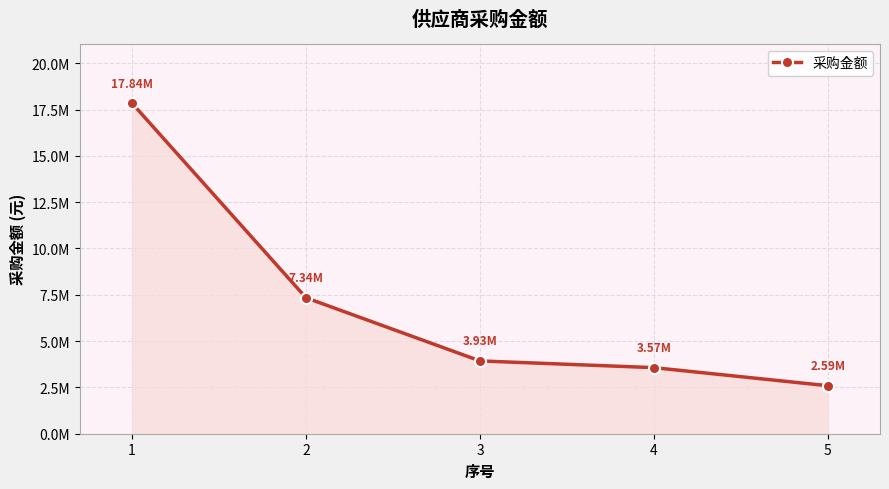

Reading left to right, list all the values displayed in this chart.

1=17838837.2	2=7339564.0	3=3930238.4	4=3567221.3	5=2591370.0